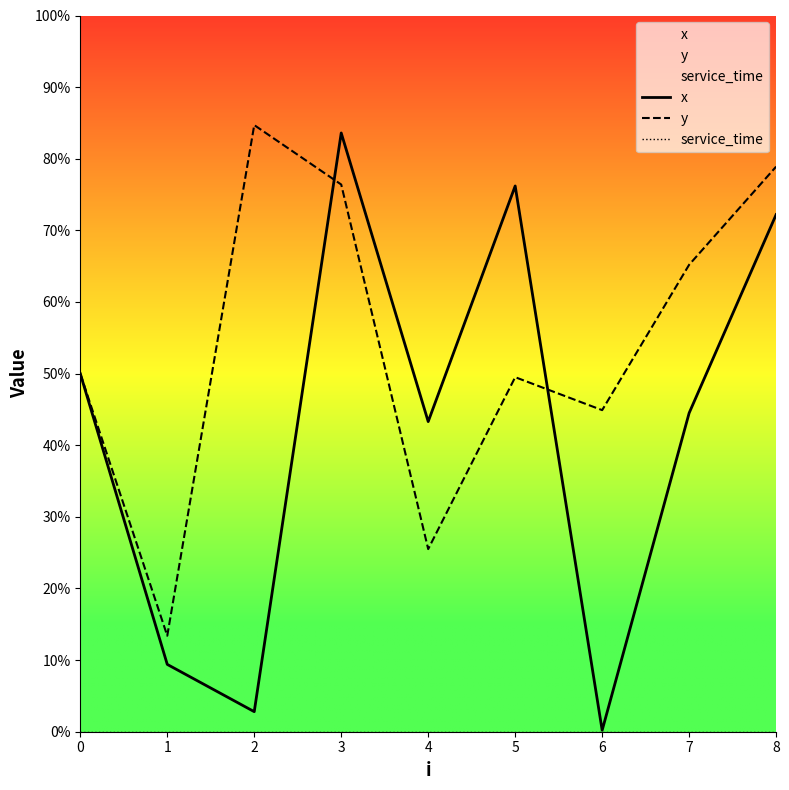

What is the value of the y point at the 9th from the left?

7.9